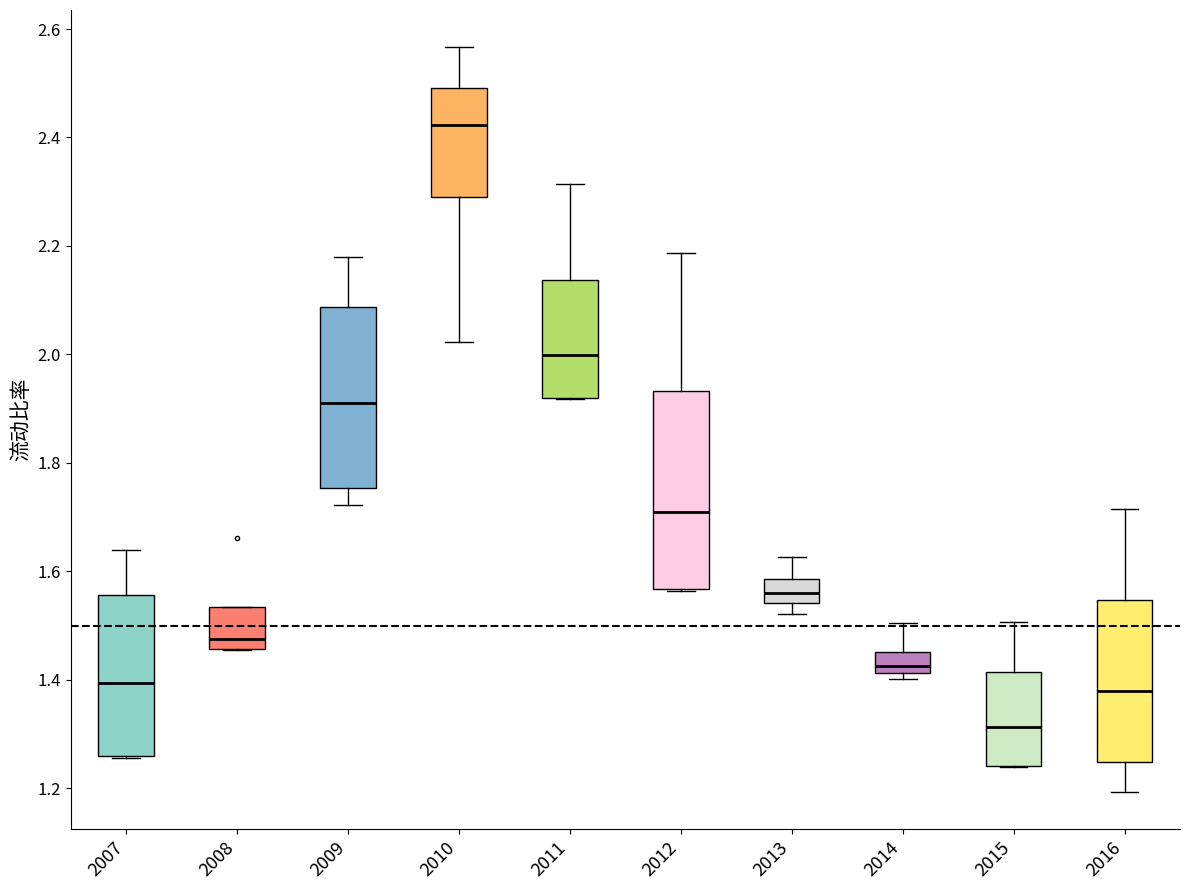

Where does the median line of the box at x = 2013 sit on the y-axis? The values are not printed on the chart, so give them approximately, as read against the axis.

1.56